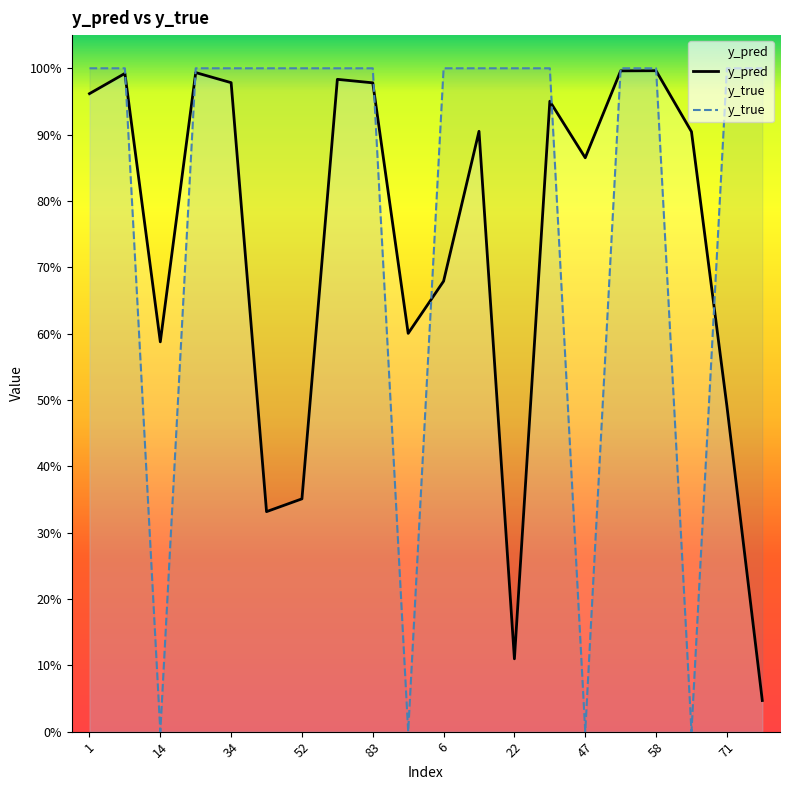

Rank the series by their average value, from highest to lowest.

y_true, y_pred